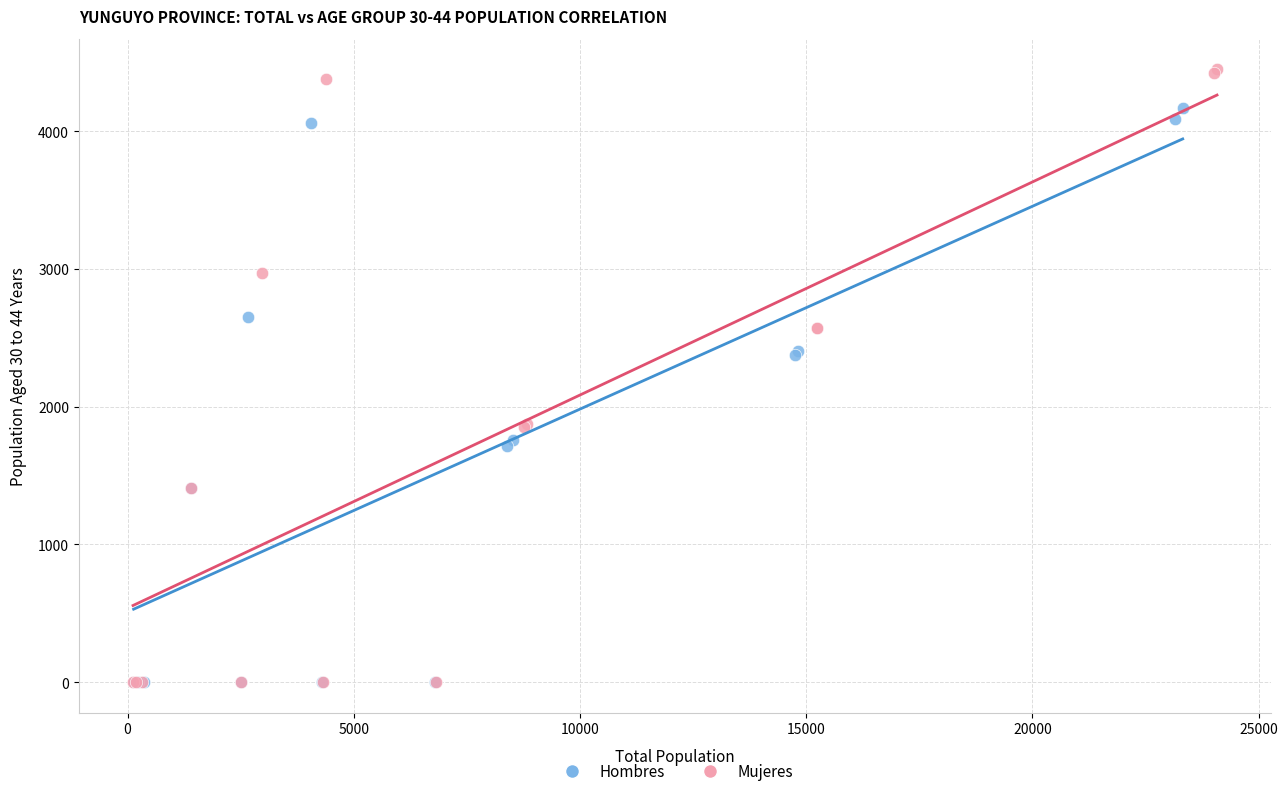

Which series has the widest spread of Y values?

Mujeres